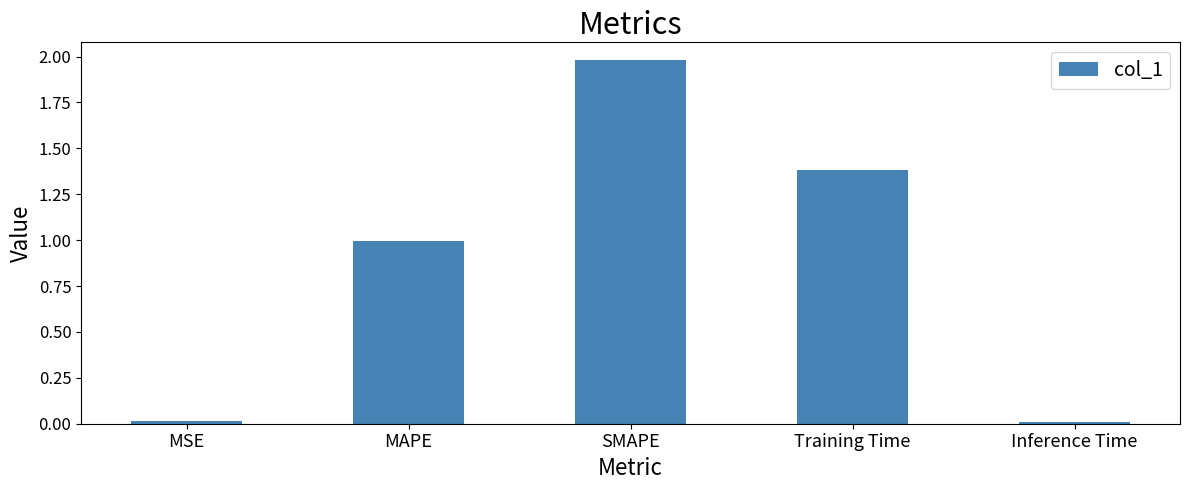

What is the difference between the second highest and second lowest values?

1.4